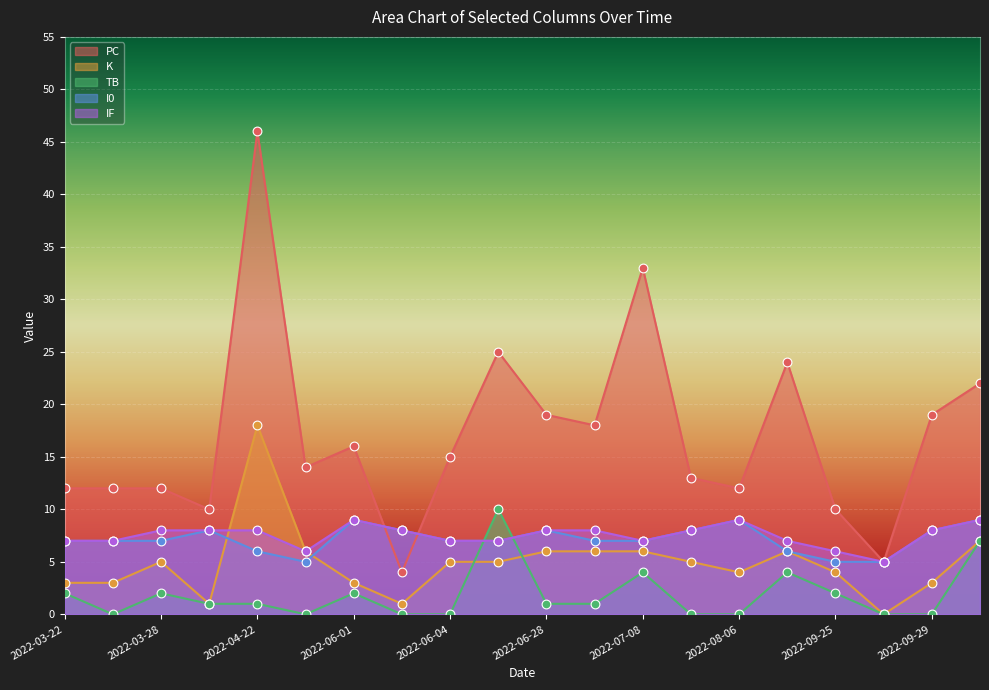

At which category is the sum across all series the highest?

2022-04-22